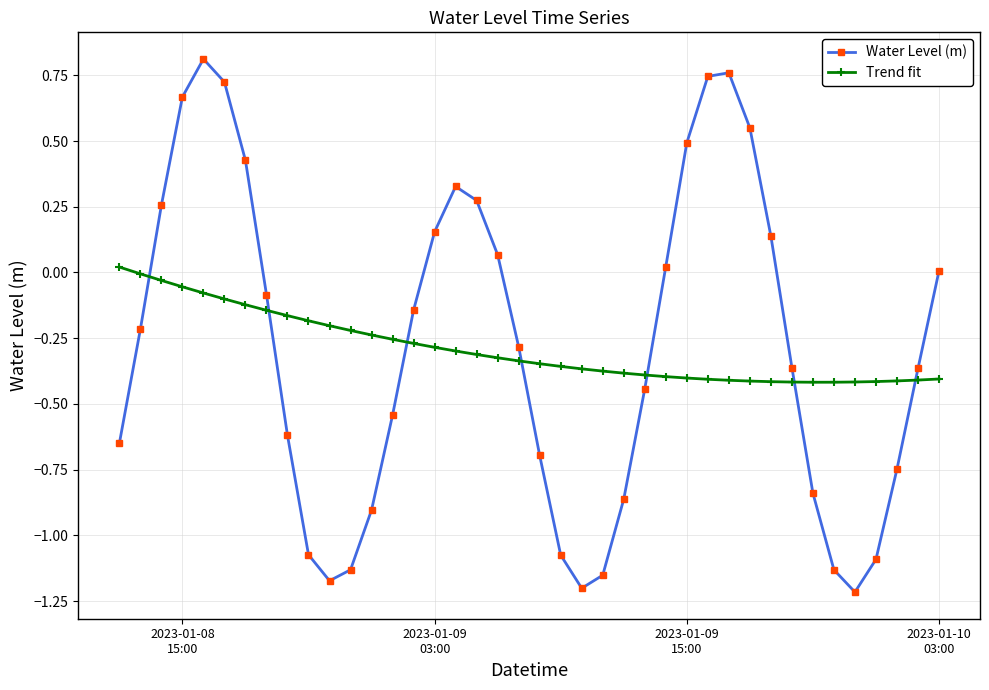

In Water Level (m), how many points are higher than both neighbors (excluding endpoints)?

3